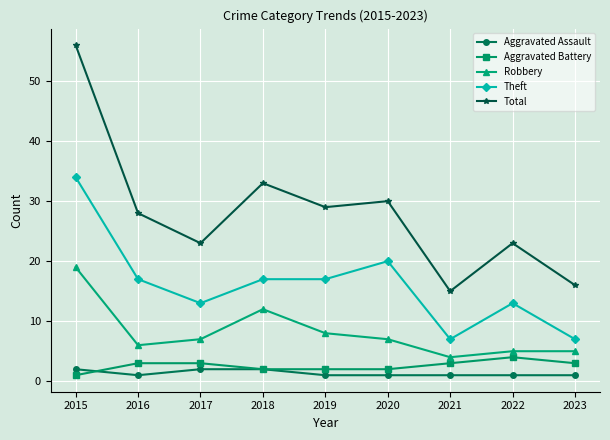

Reading left to right, transcribe all the data shown in this chart.

Aggravated Assault: 2015=2	2016=1	2017=2	2018=2	2019=1	2020=1	2021=1	2022=1	2023=1
Aggravated Battery: 2015=1	2016=3	2017=3	2018=2	2019=2	2020=2	2021=3	2022=4	2023=3
Robbery: 2015=19	2016=6	2017=7	2018=12	2019=8	2020=7	2021=4	2022=5	2023=5
Theft: 2015=34	2016=17	2017=13	2018=17	2019=17	2020=20	2021=7	2022=13	2023=7
Total: 2015=56	2016=28	2017=23	2018=33	2019=29	2020=30	2021=15	2022=23	2023=16